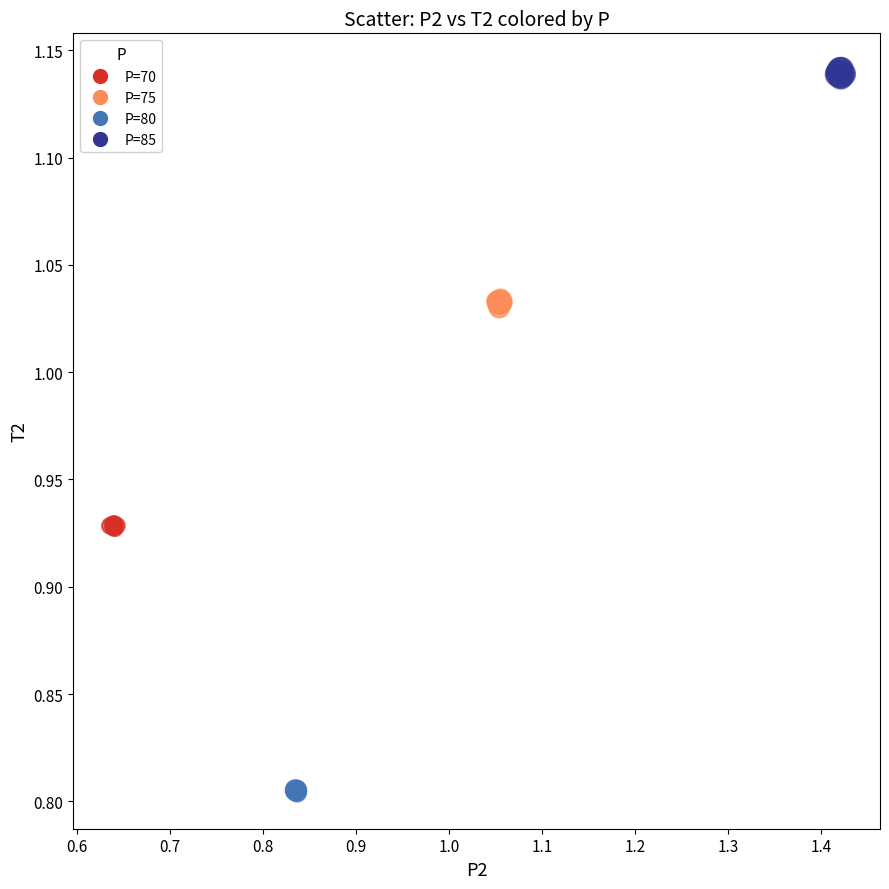

Which series reaches the maximum Y coordinate?

P=85